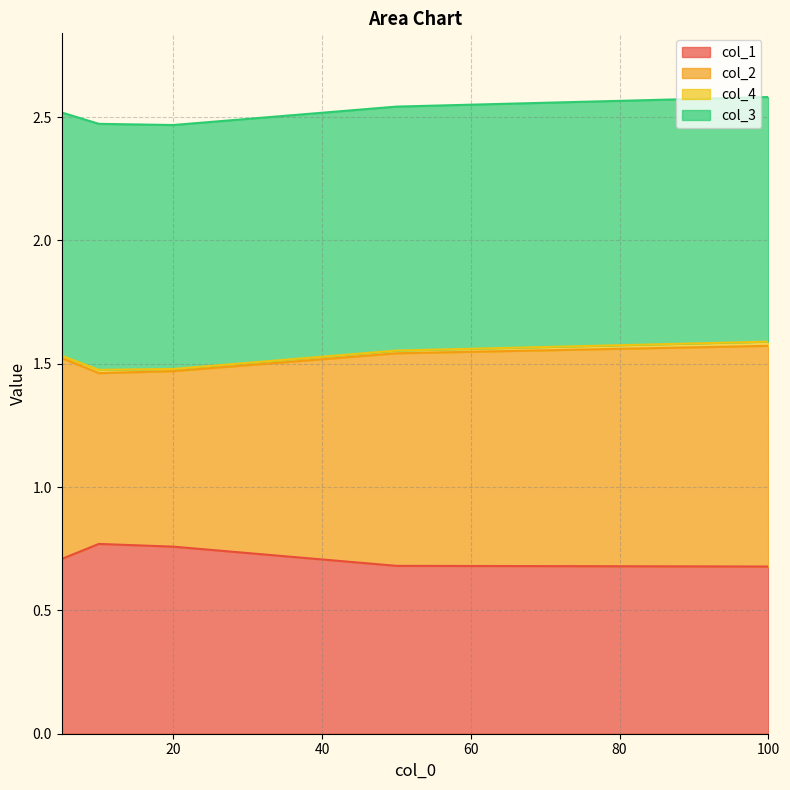

What is the lowest value of the col_1 series?

0.7